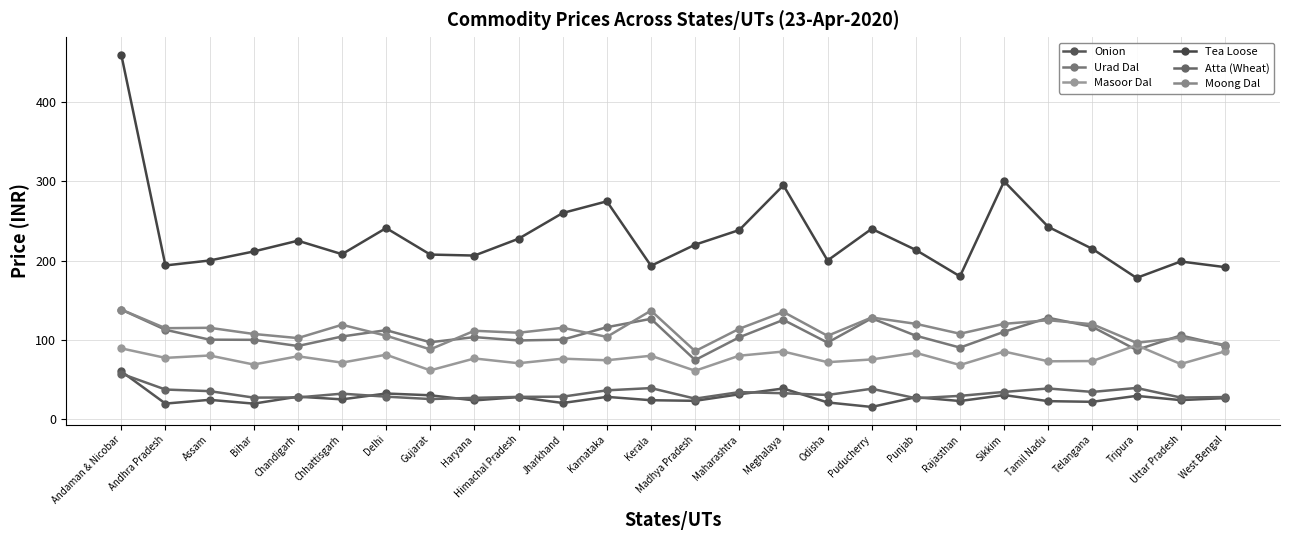

Where is Urad Dal nearest to the value 106?

Uttar Pradesh